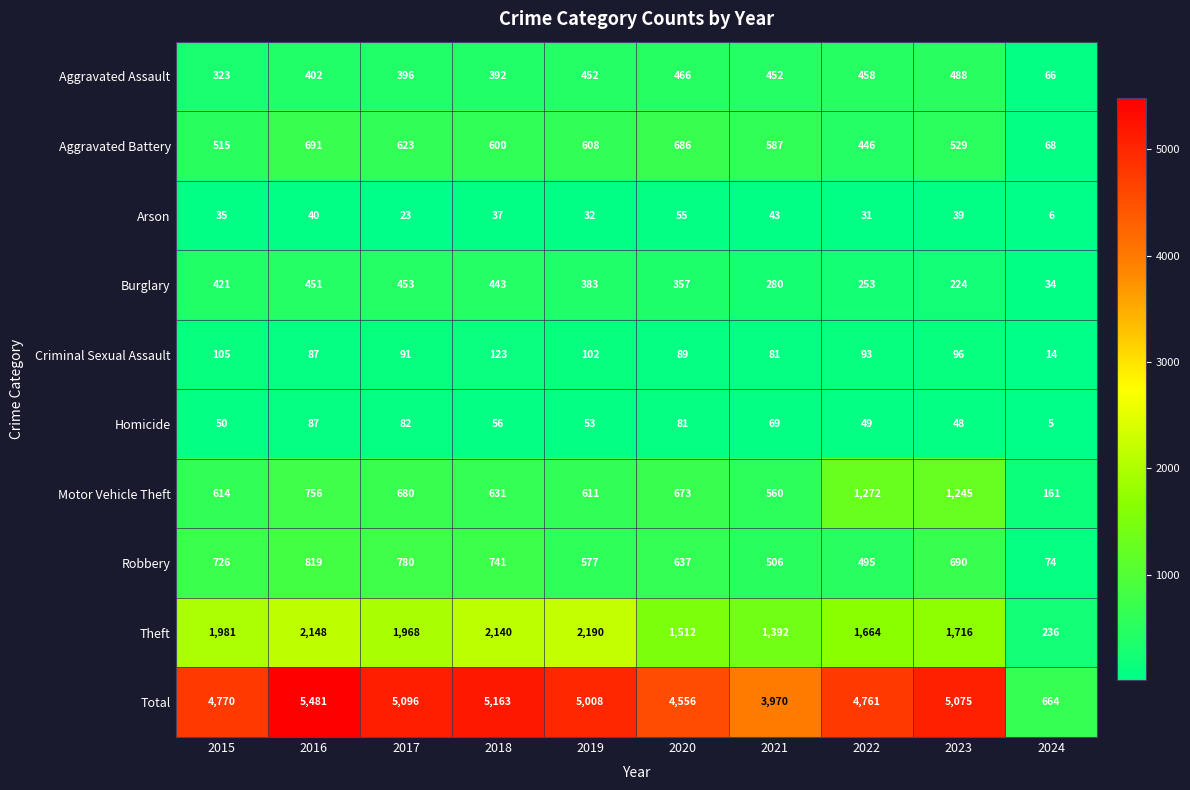

Is it true that Homicide equals 56 at 2018?

True